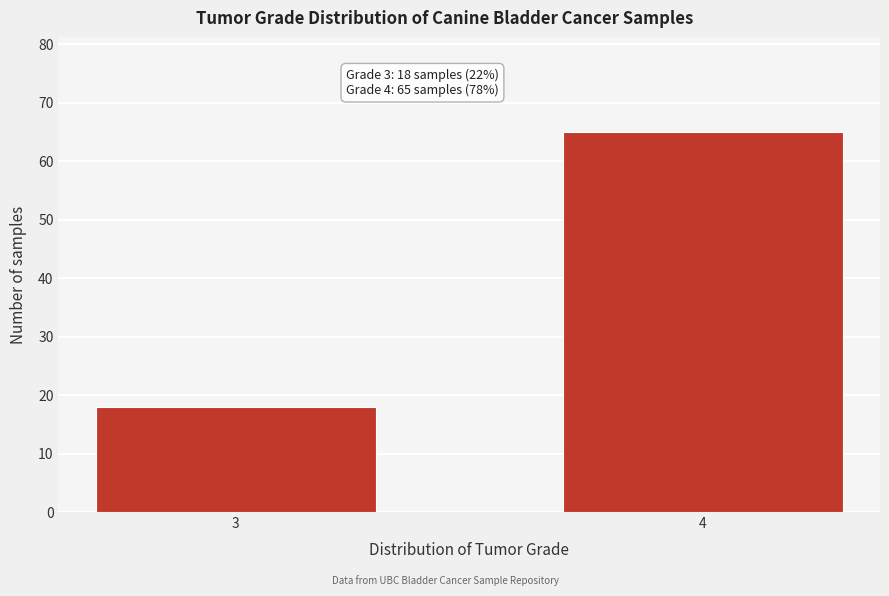

Reading left to right, extract all data points from this chart.

18	65